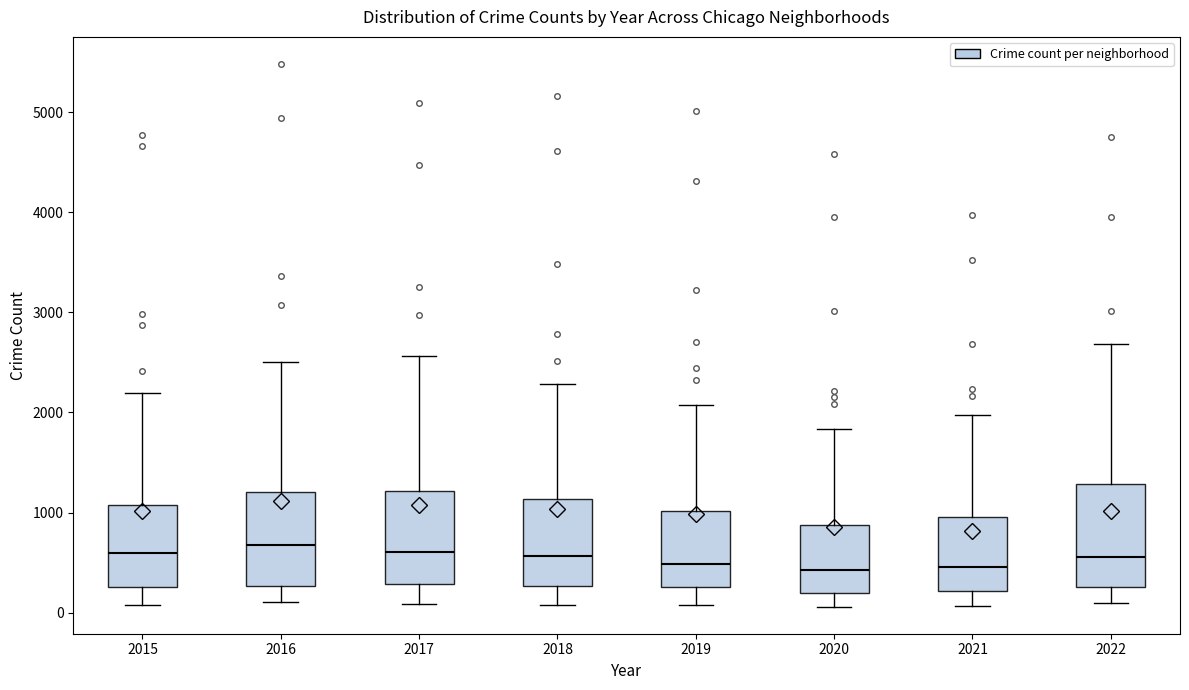

Where does the lower whisker of the box at x = 2015 end on the y-axis? The values are not printed on the chart, so give them approximately, as read against the axis.

100